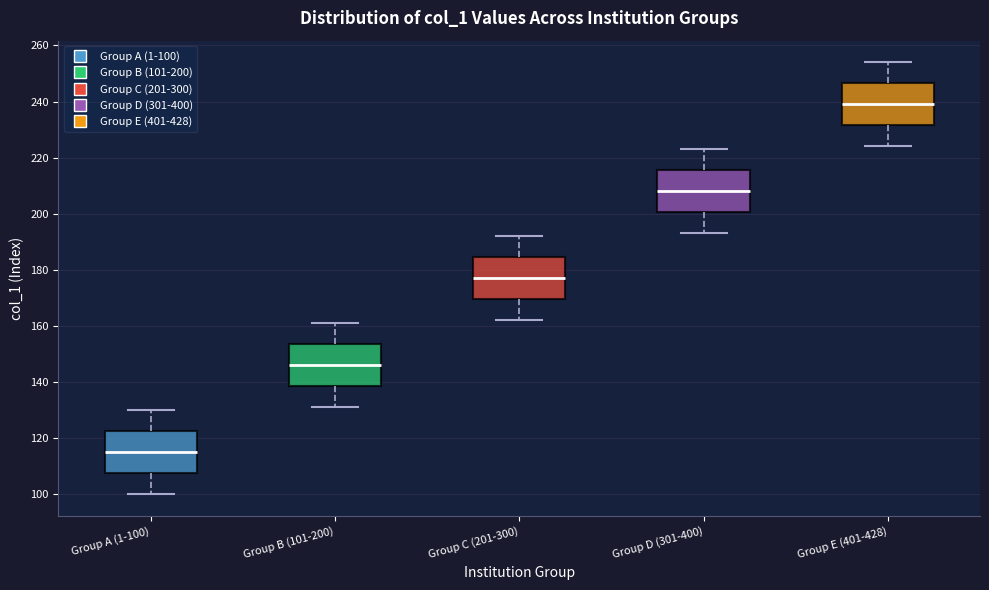

Where does the median line of the box for Group A (1-100) sit on the y-axis? The values are not printed on the chart, so give them approximately, as read against the axis.

116